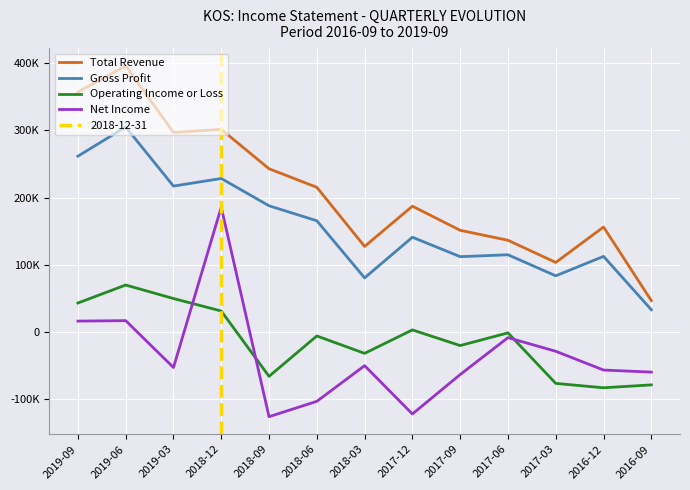

Between 2018-03 and 2019-06, which is larger?

2019-06